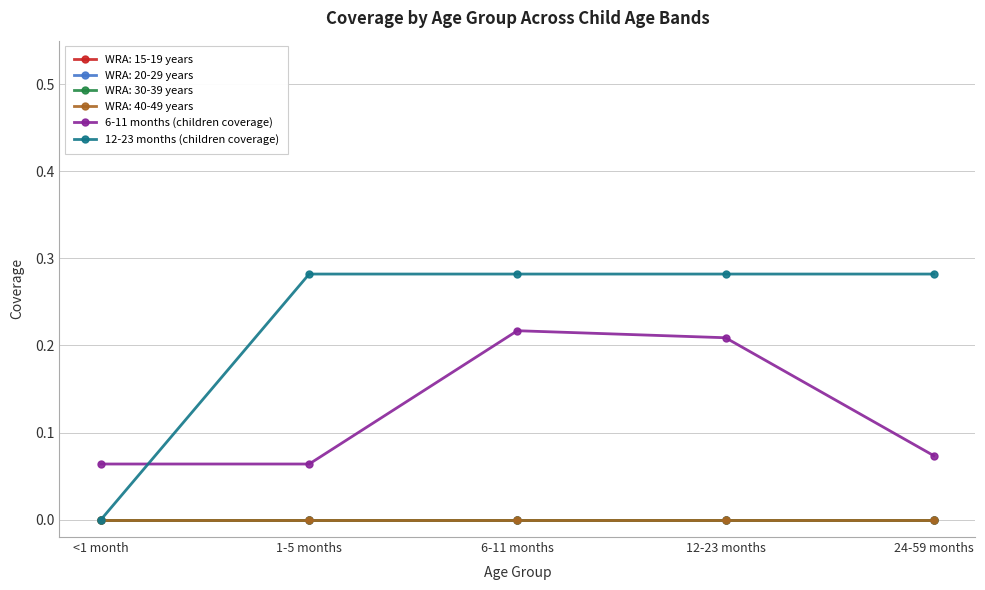

What position from the right is <1 month?

5